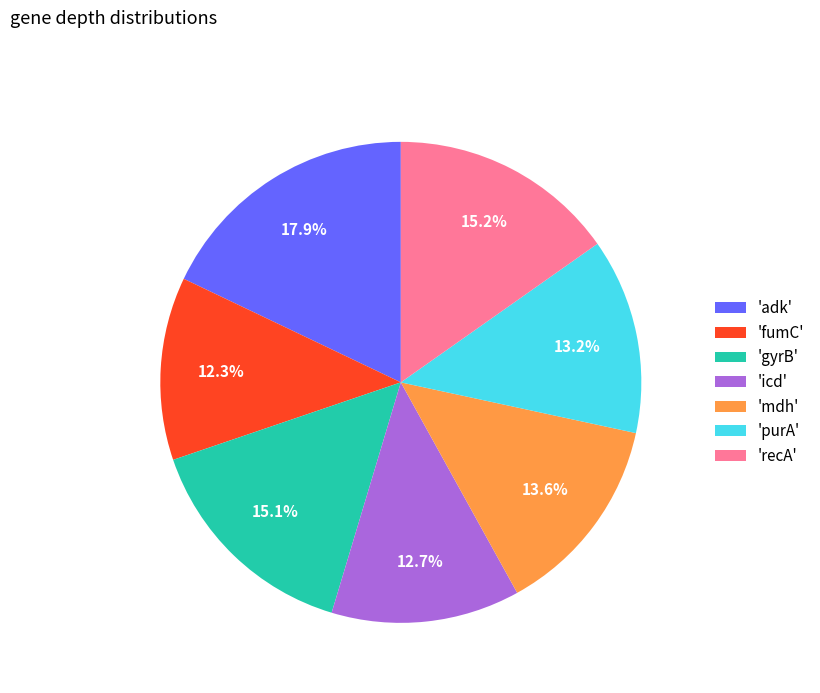

To the nearest percent, what is the difference between the largest and smallest slice percentages?

6%